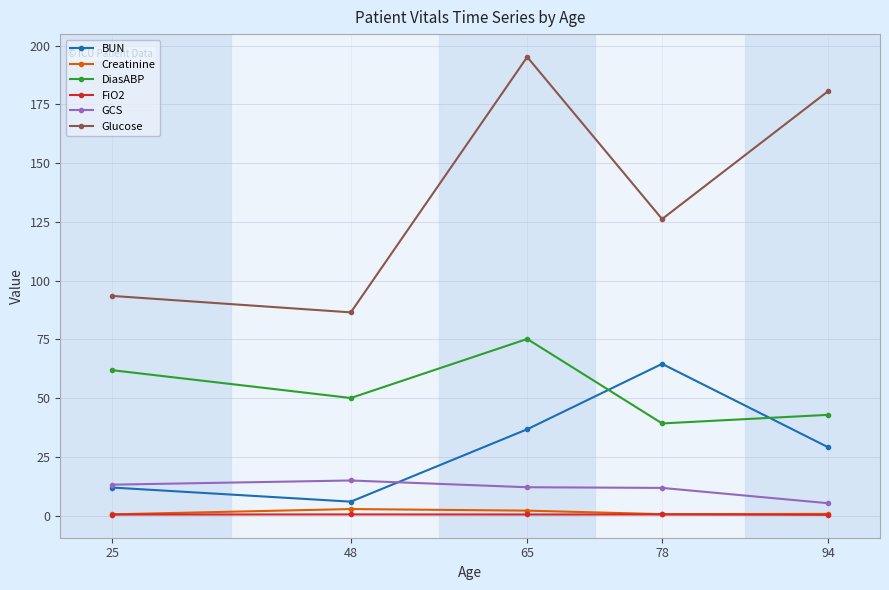

True or false: Creatinine and GCS cross at least once.

False